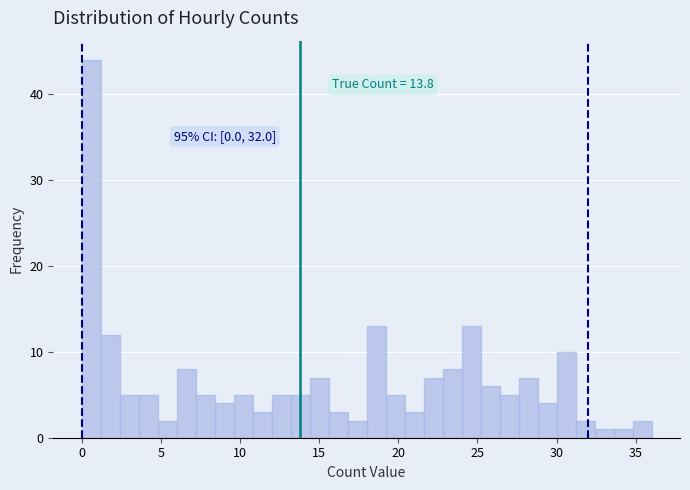

Around what value on the x-axis is the tallest bar? Give the approximate position of its centre, as read against the axis.

0.5